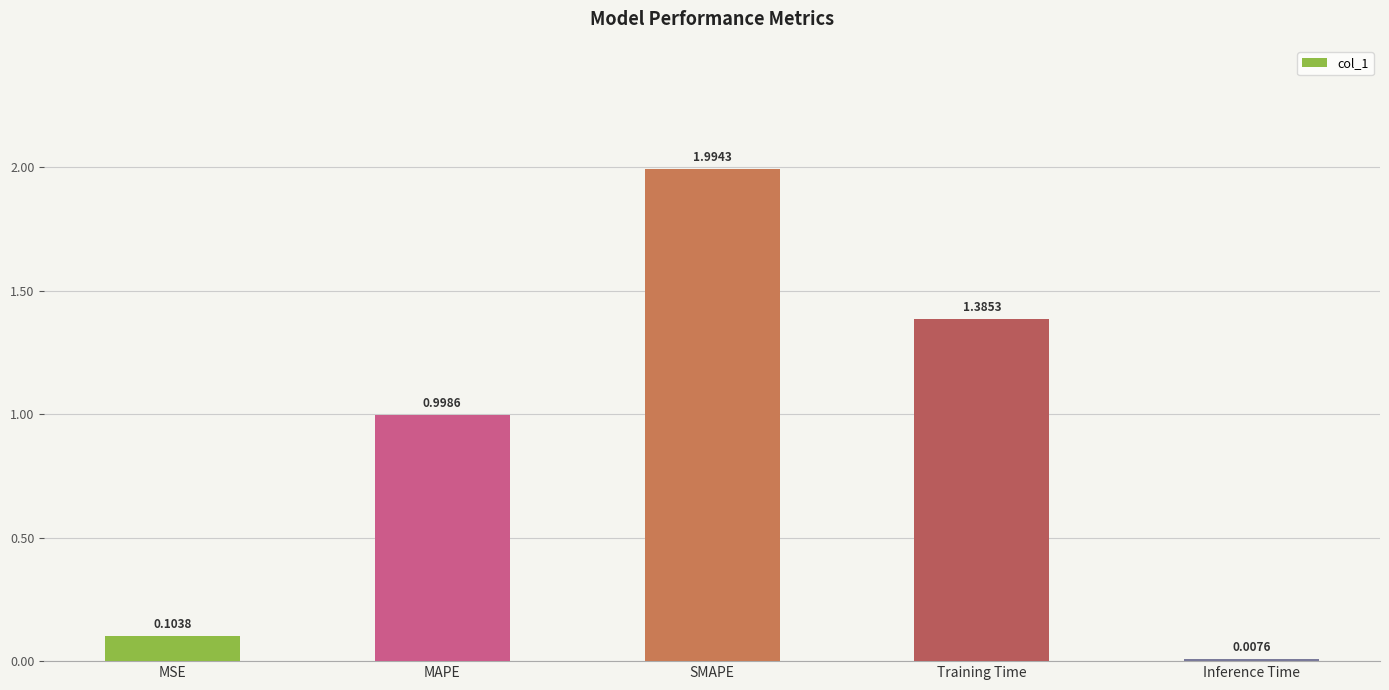

Rank the categories by value from lowest to highest.

Inference Time, MSE, MAPE, Training Time, SMAPE